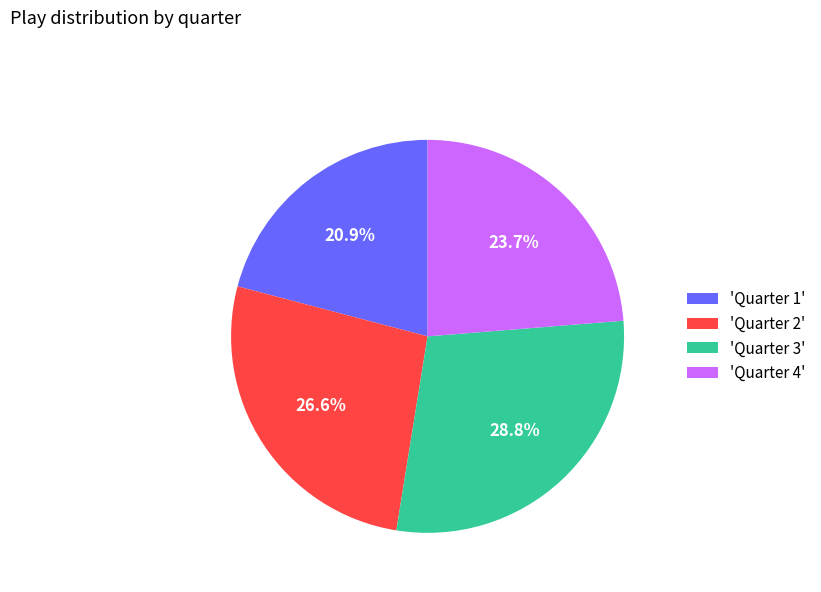

Approximately how many times larger is the value at 'Quarter 2' compared to 'Quarter 4'?

1.1